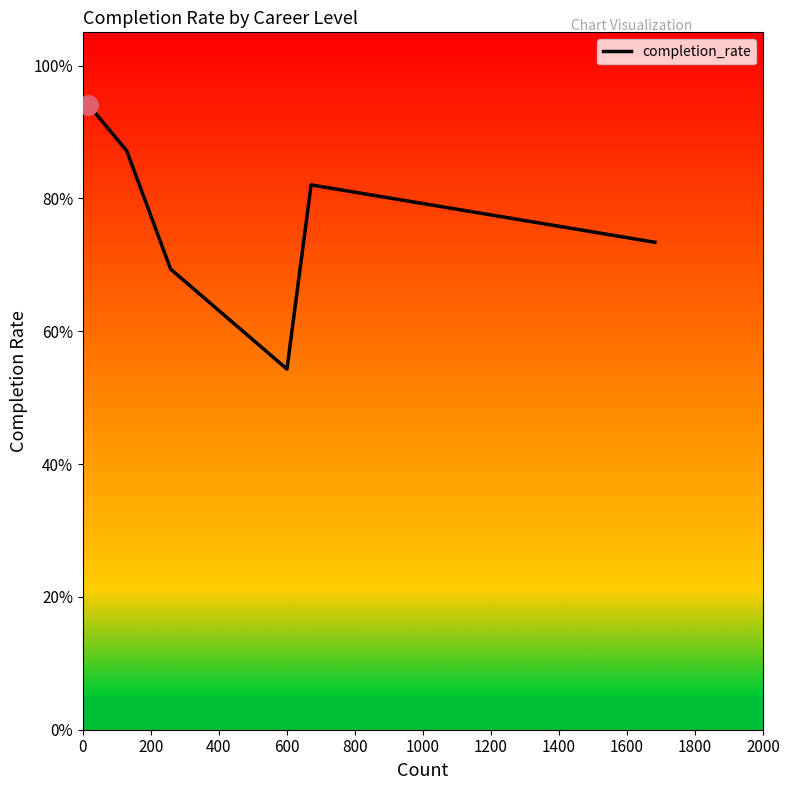

Does the chart display data point markers on the line(s)?

No